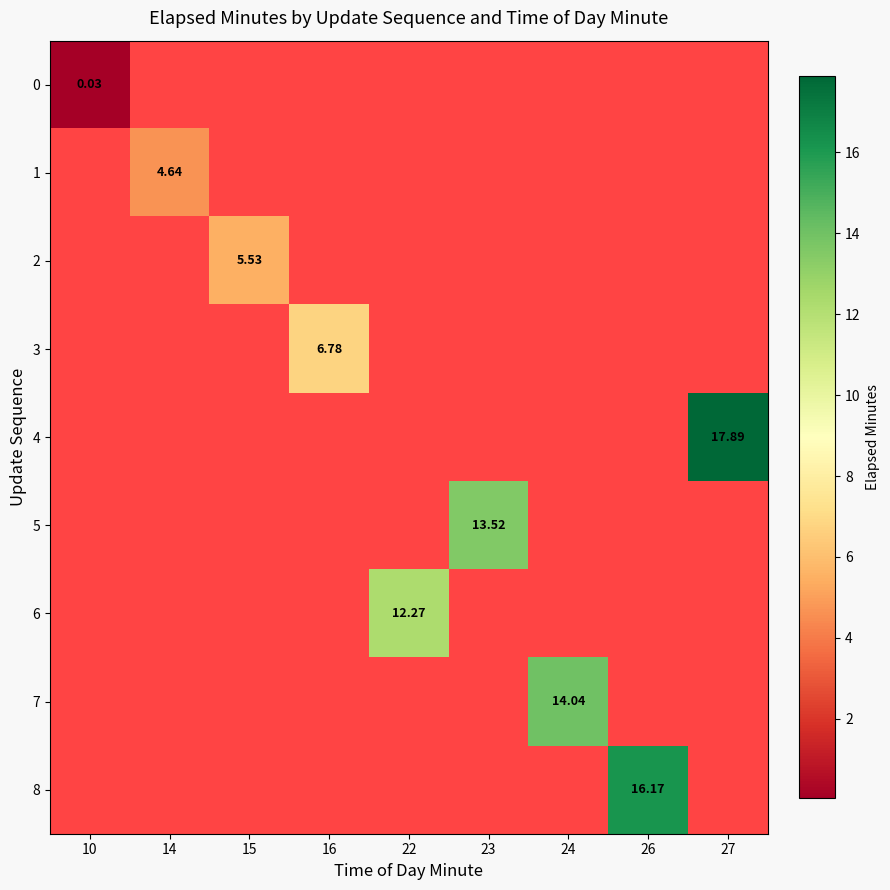

Which category has the lowest value in the 8 series?

10